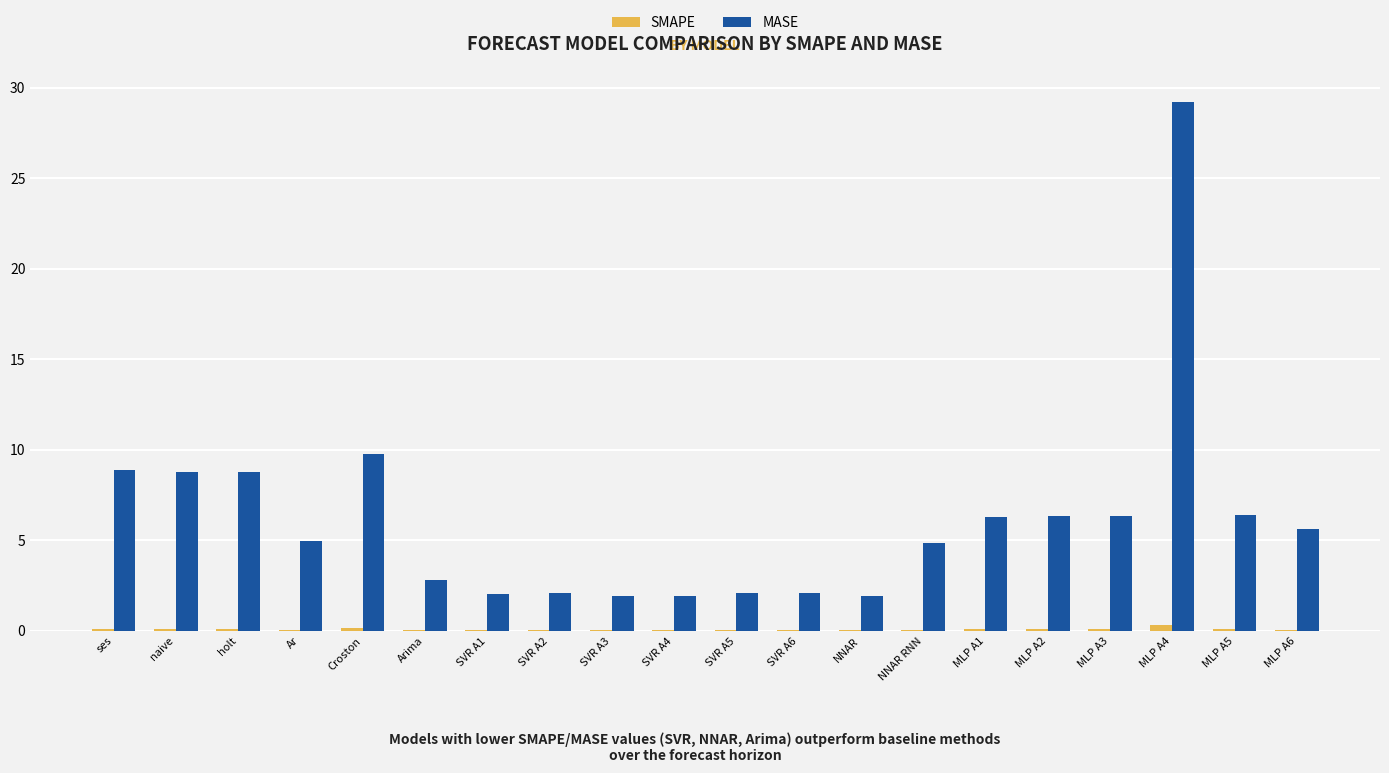

What is the greatest value displayed?

29.2